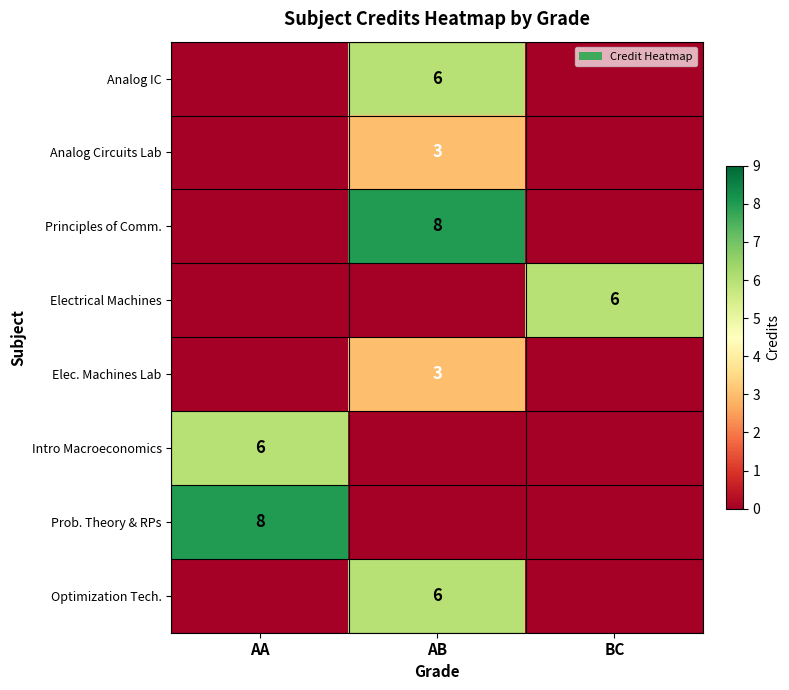

The Electrical Machines series shows 10 at BC. True or false?

False